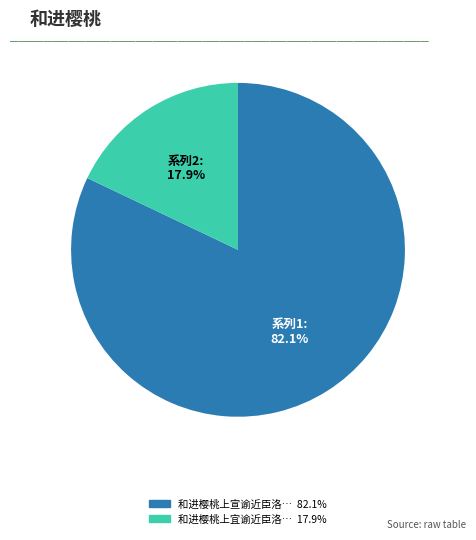

Is there any slice that represents more than half of the pie?

Yes